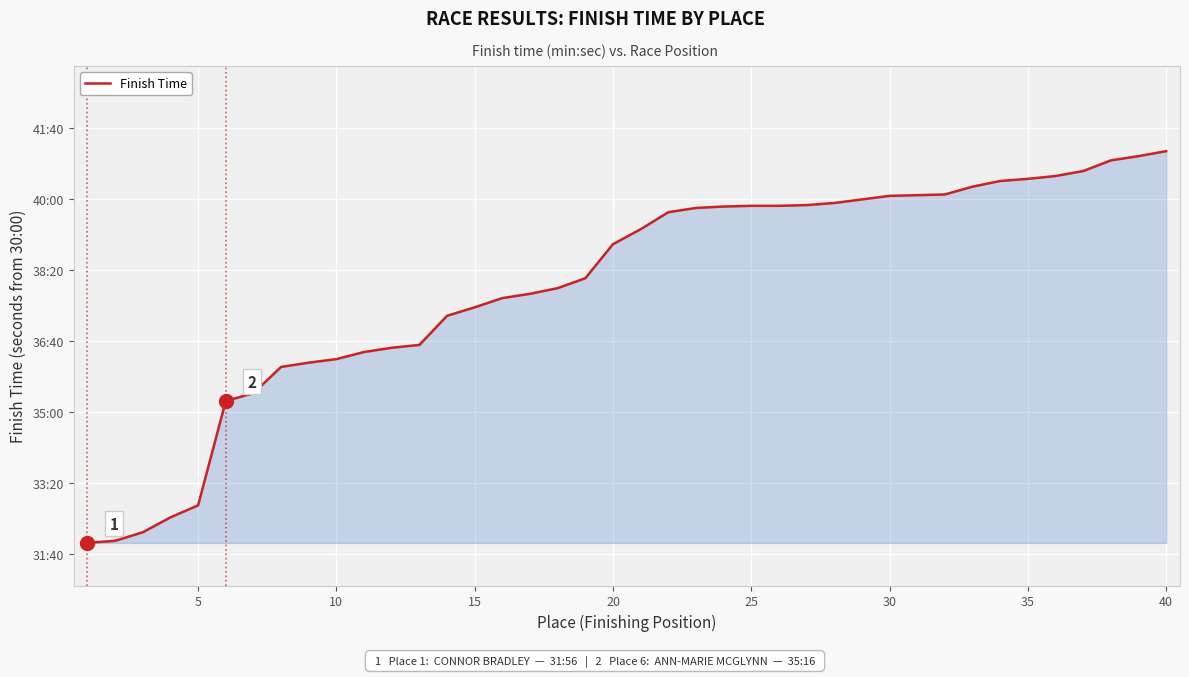

Does the chart have visible grid lines?

Yes